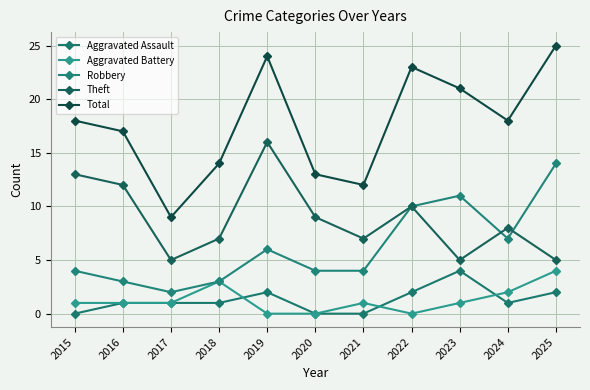

In Robbery, how many points are higher than both neighbors (excluding endpoints)?

2